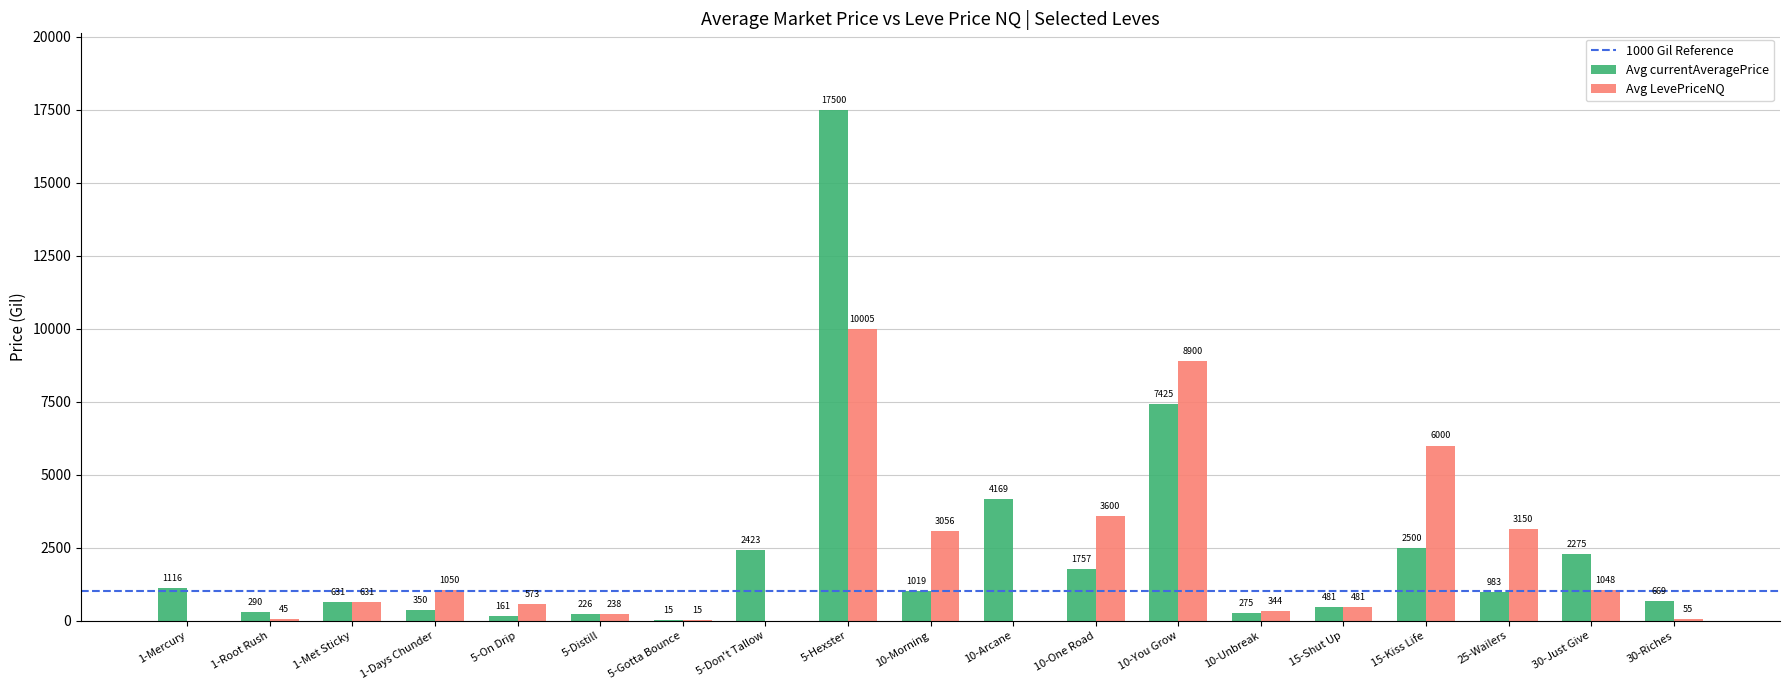

Which series has the largest total across all categories?

Avg currentAveragePrice